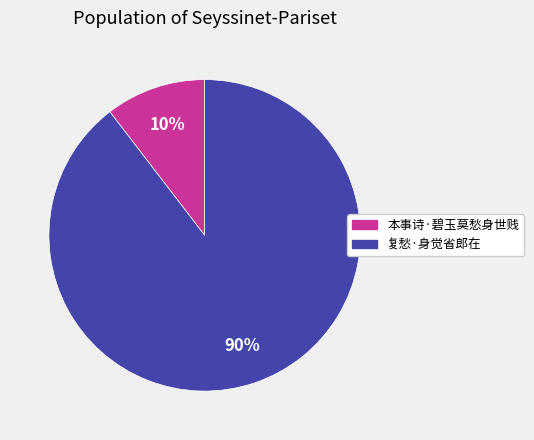

Rank the categories by value from lowest to highest.

本事诗·碧玉莫愁身世贱, 复愁·身觉省郎在